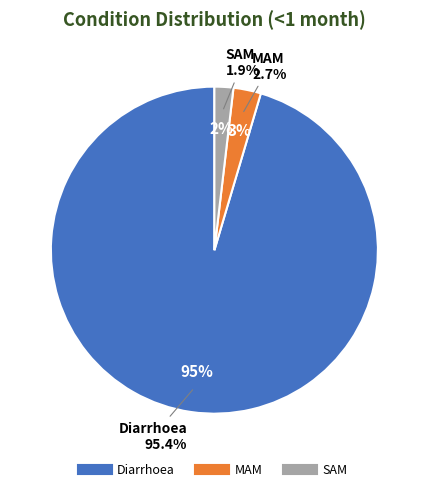

Rank the categories by value from highest to lowest.

Diarrhoea, MAM, SAM